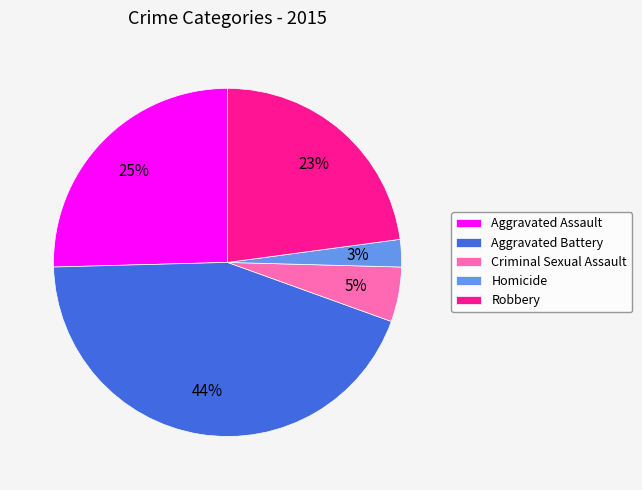

To the nearest percent, what portion does Aggravated Assault represent?

25%